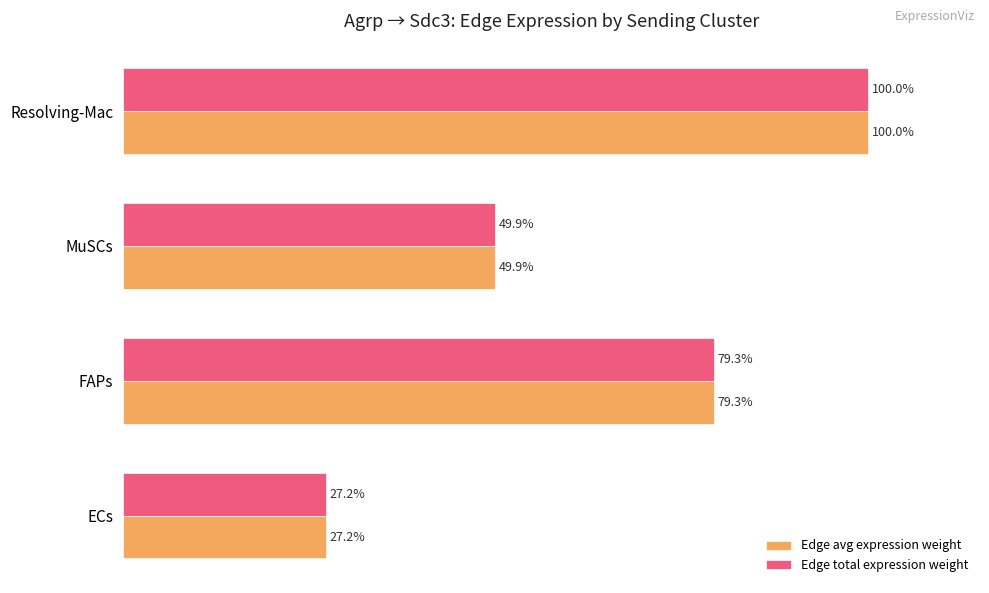

Rank the categories by Edge total expression weight value from highest to lowest.

Resolving-Mac, FAPs, MuSCs, ECs